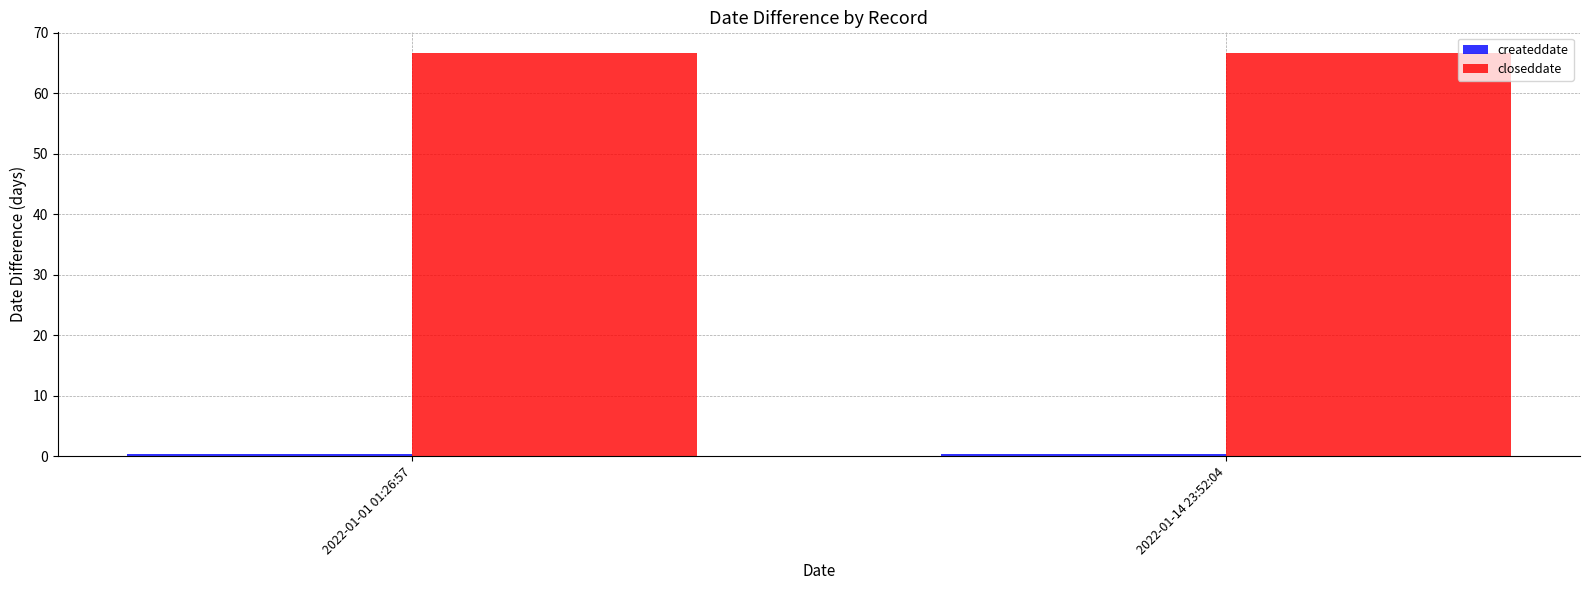

The value of closeddate at 2022-01-01 01:26:57 is 66.8. True or false?

True